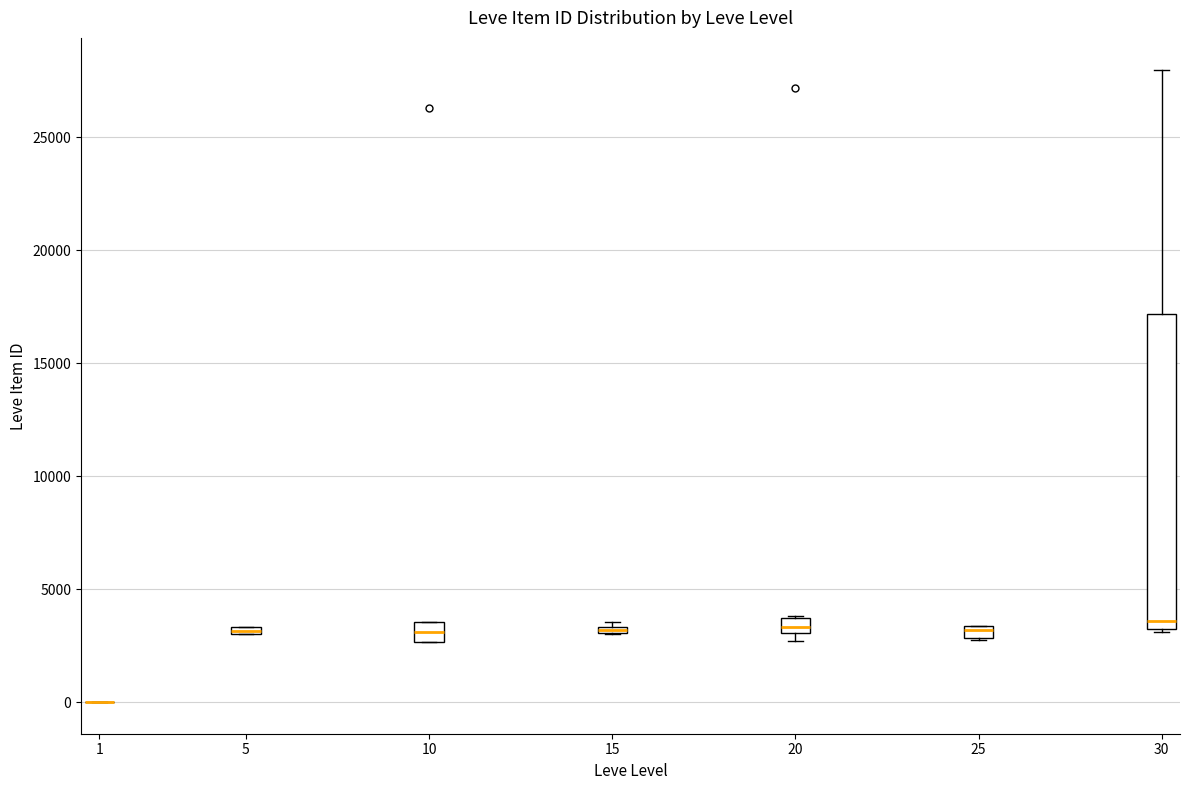

Comparing the boxes themselves (not the whiskers), which one is the tallest?

30